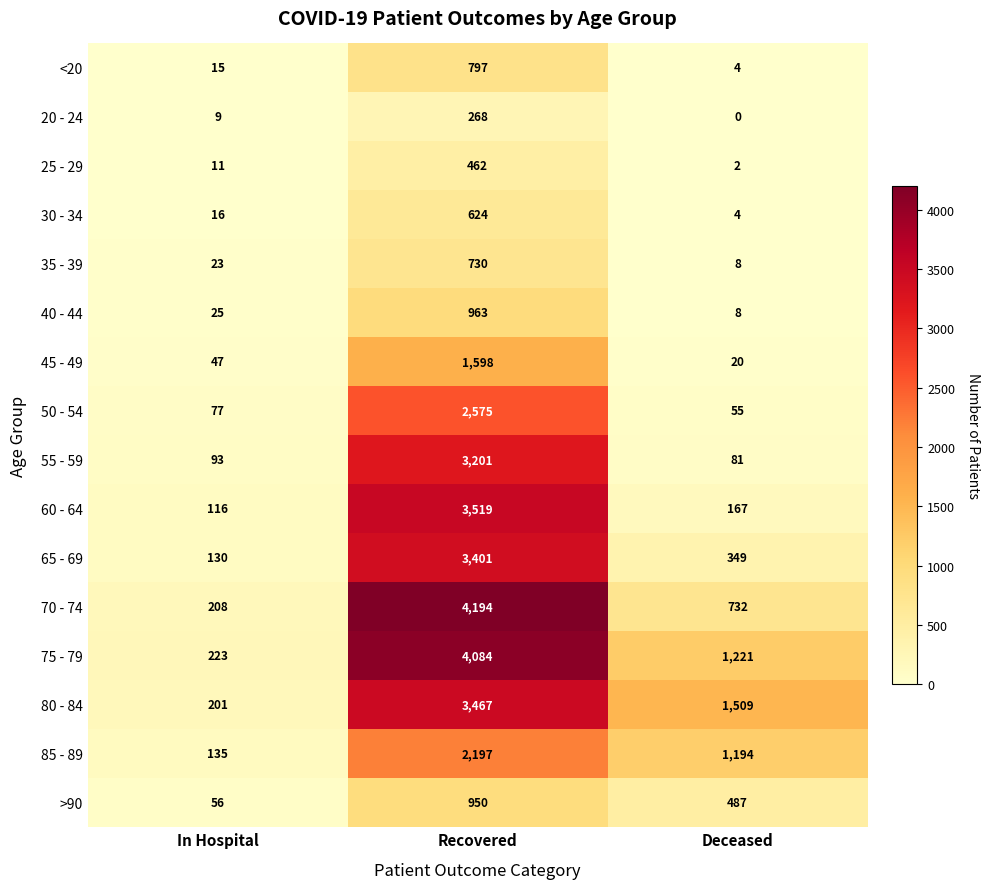

Between In Hospital and Recovered, which series saw the biggest shift?

70 - 74